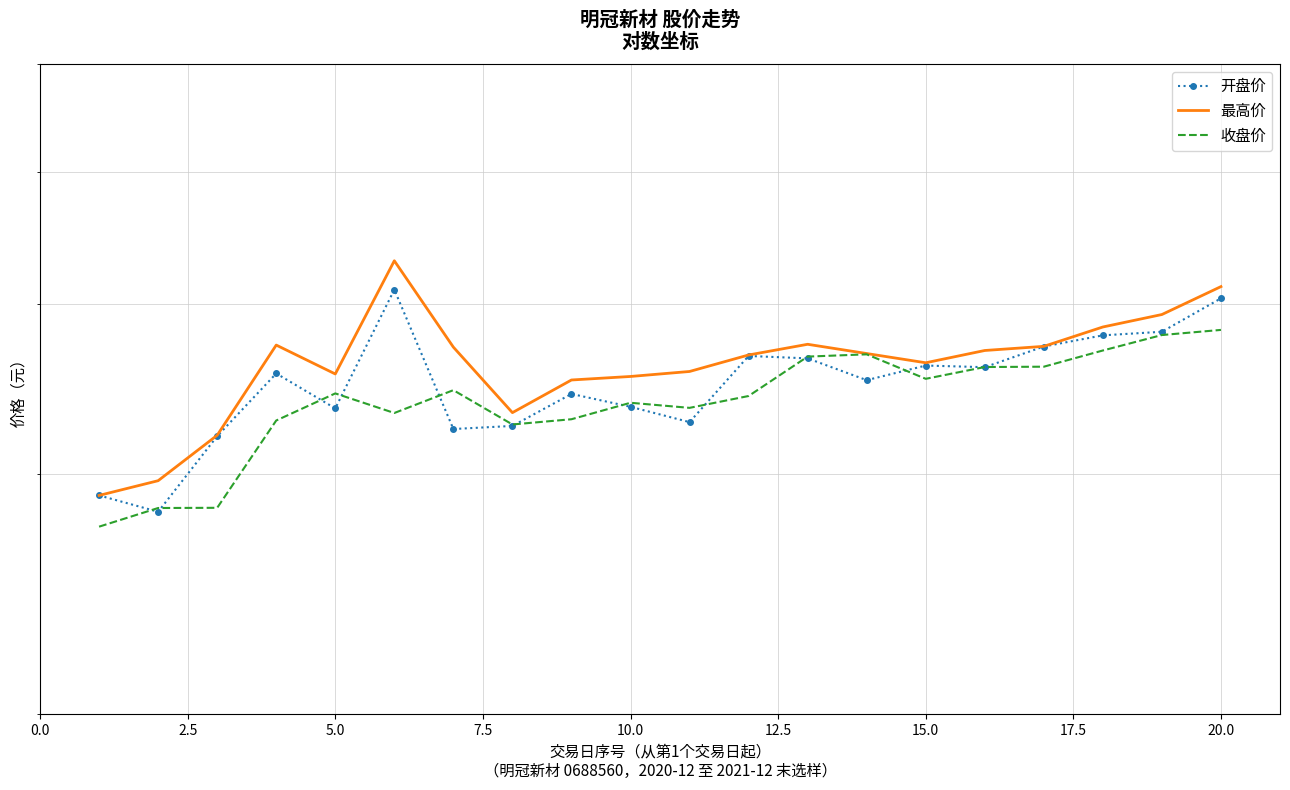

How many data points in 最高价 are above 36?

12